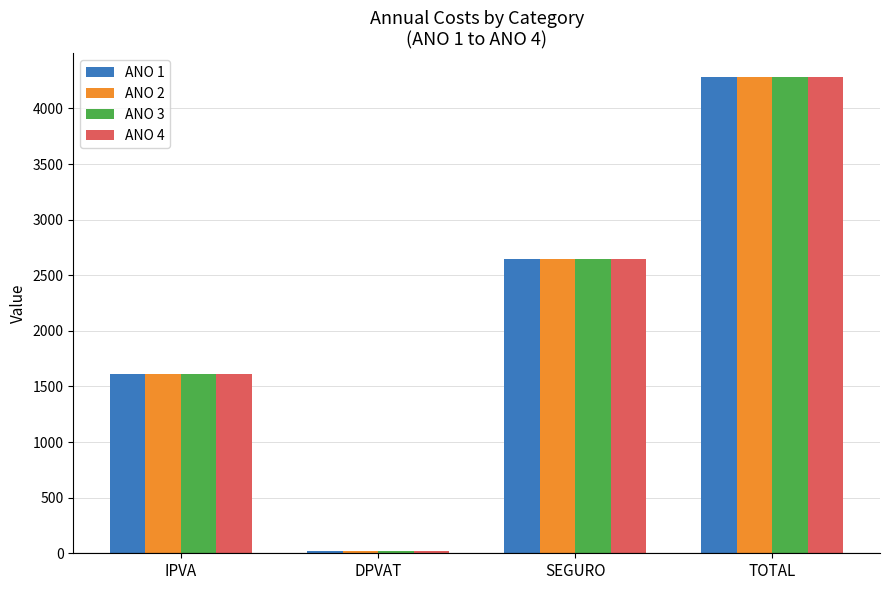

What is the difference between the maximum and second lowest values in the ANO 3 series?

2666.2